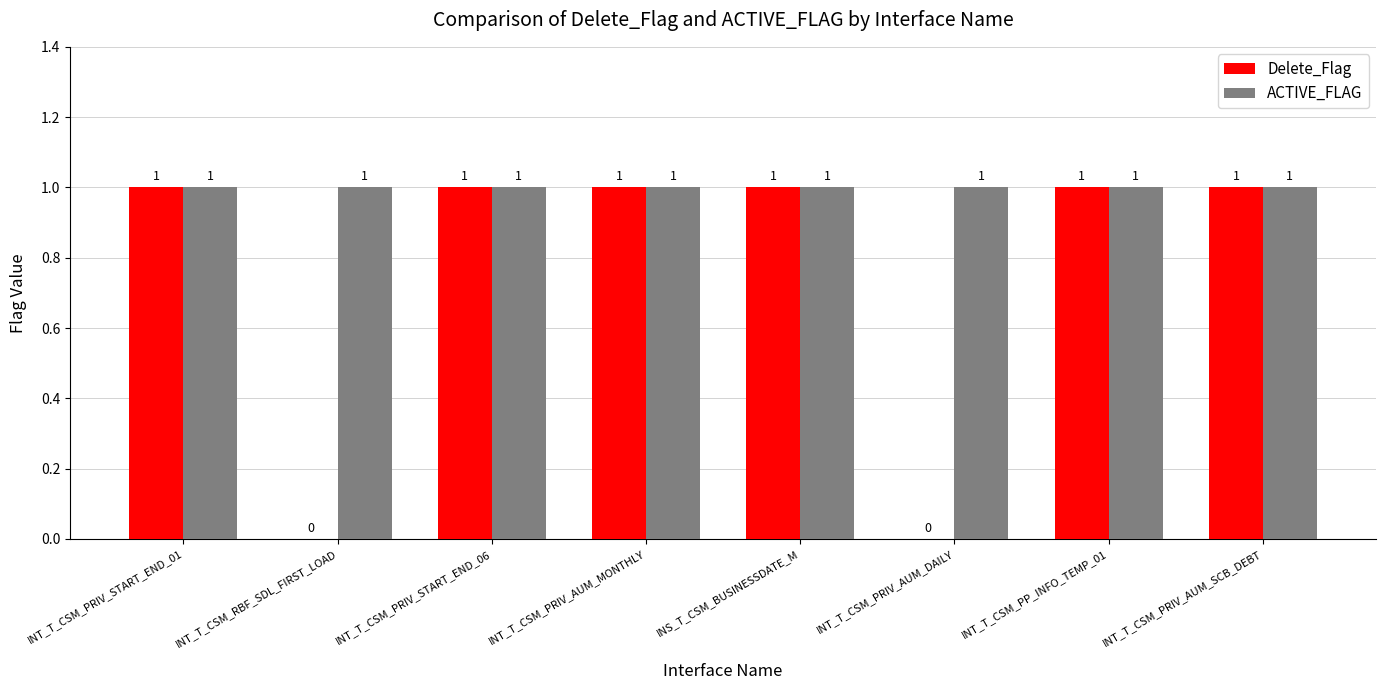

Which series has the largest total across all categories?

ACTIVE_FLAG